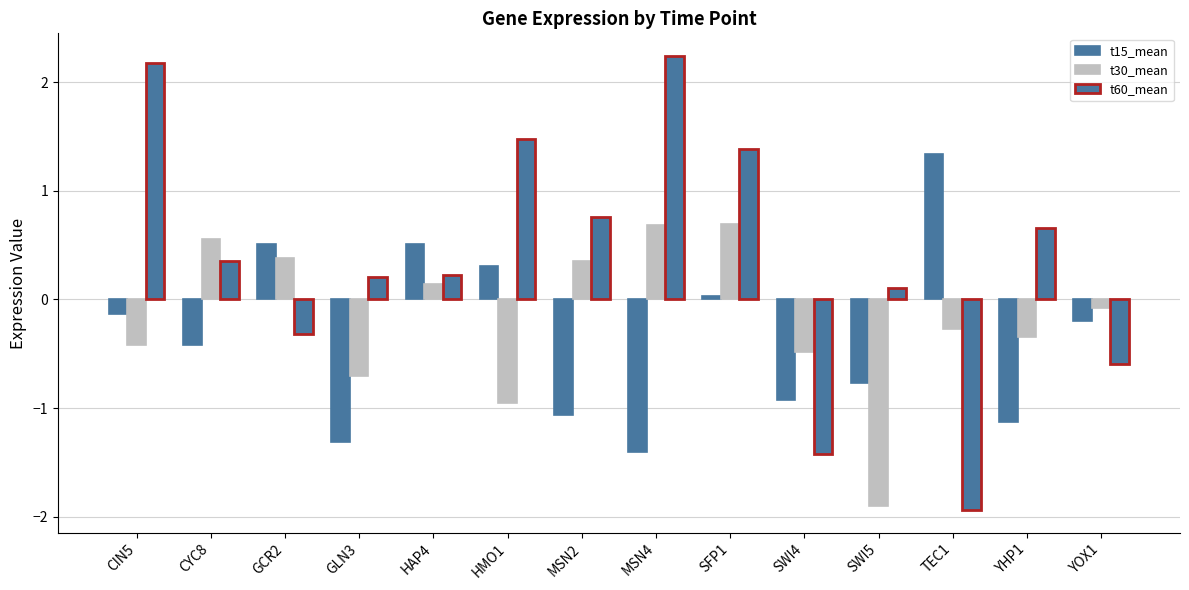

How many distinct data groups are displayed?

3